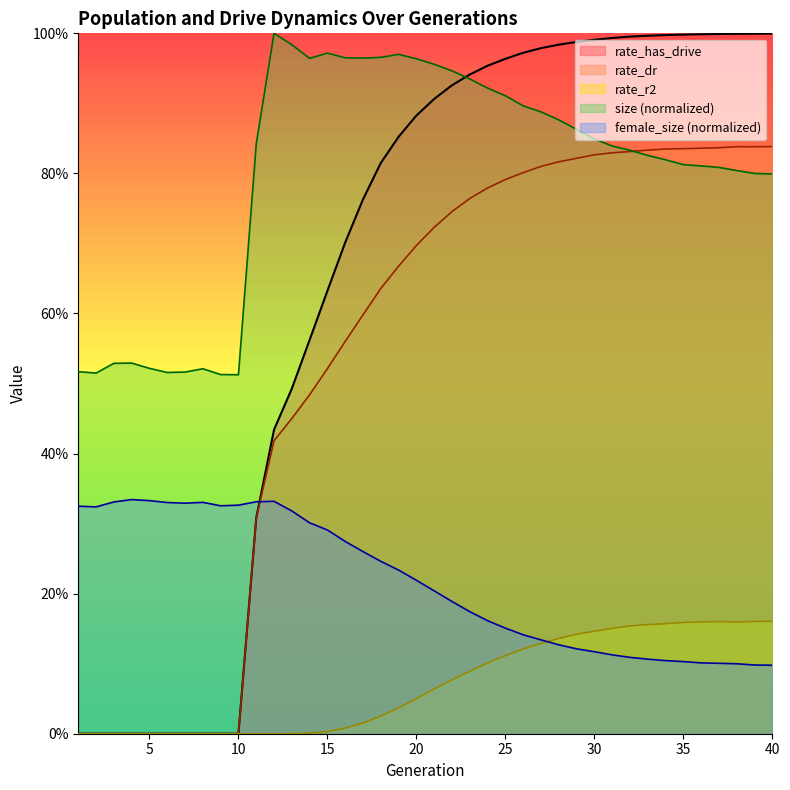

Reading right to left, extract all data points from this chart.

size: 0.8	0.8	0.8	0.8	0.8	0.8	0.8	0.8	0.8	0.8	0.8	0.9	0.9	0.9	0.9	0.9	0.9	0.9	0.9	1.0	1.0	1.0	1.0	1.0	1.0	1.0	1.0	1.0	1.0	0.8	0.5	0.5	0.5	0.5	0.5	0.5	0.5	0.5	0.5	0.5
rate_dr: 0.8	0.8	0.8	0.8	0.8	0.8	0.8	0.8	0.8	0.8	0.8	0.8	0.8	0.8	0.8	0.8	0.8	0.8	0.7	0.7	0.7	0.7	0.6	0.6	0.6	0.5	0.5	0.5	0.4	0.3	0.0	0.0	0.0	0.0	0.0	0.0	0.0	0.0	0.0	0.0
female_size: 0.1	0.1	0.1	0.1	0.1	0.1	0.1	0.1	0.1	0.1	0.1	0.1	0.1	0.1	0.1	0.2	0.2	0.2	0.2	0.2	0.2	0.2	0.2	0.3	0.3	0.3	0.3	0.3	0.3	0.3	0.3	0.3	0.3	0.3	0.3	0.3	0.3	0.3	0.3	0.3
rate_r2: 0.2	0.2	0.2	0.2	0.2	0.2	0.2	0.2	0.2	0.2	0.1	0.1	0.1	0.1	0.1	0.1	0.1	0.1	0.1	0.1	0.1	0.0	0.0	0.0	0.0	0.0	0.0	0.0	0.0	0.0	0.0	0.0	0.0	0.0	0.0	0.0	0.0	0.0	0.0	0.0
rate_has_drive: 1.0	1.0	1.0	1.0	1.0	1.0	1.0	1.0	1.0	1.0	1.0	1.0	1.0	1.0	1.0	1.0	1.0	0.9	0.9	0.9	0.9	0.9	0.8	0.8	0.7	0.6	0.6	0.5	0.4	0.3	0.0	0.0	0.0	0.0	0.0	0.0	0.0	0.0	0.0	0.0